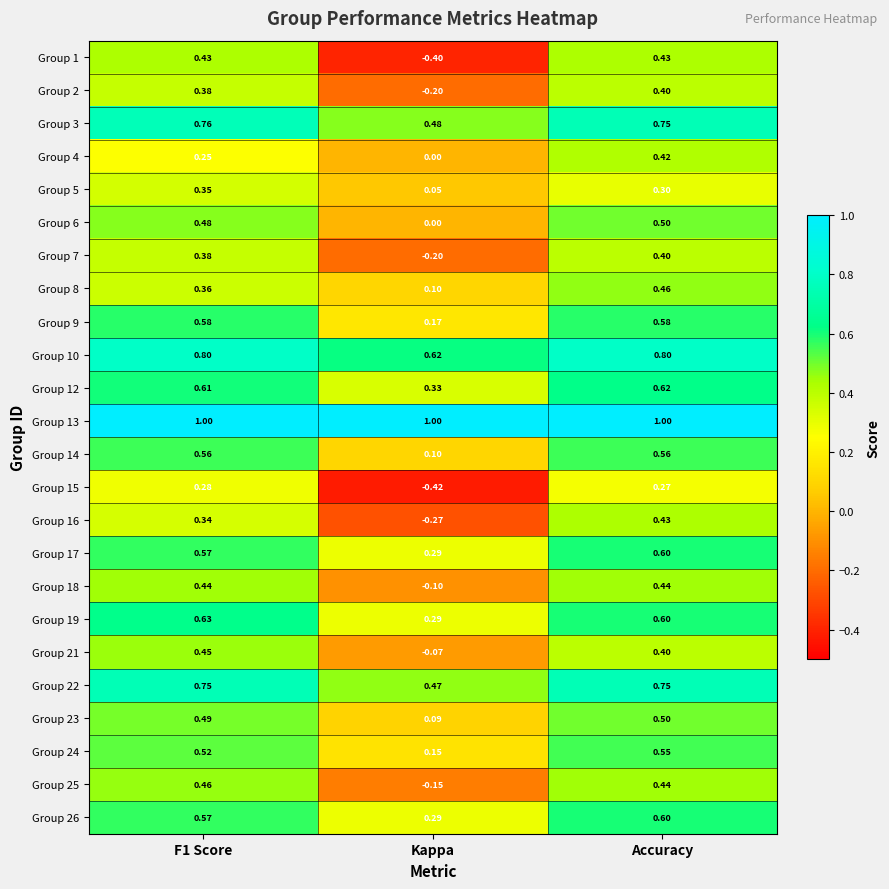

Which series changed the most between Kappa and Accuracy?

Group 1